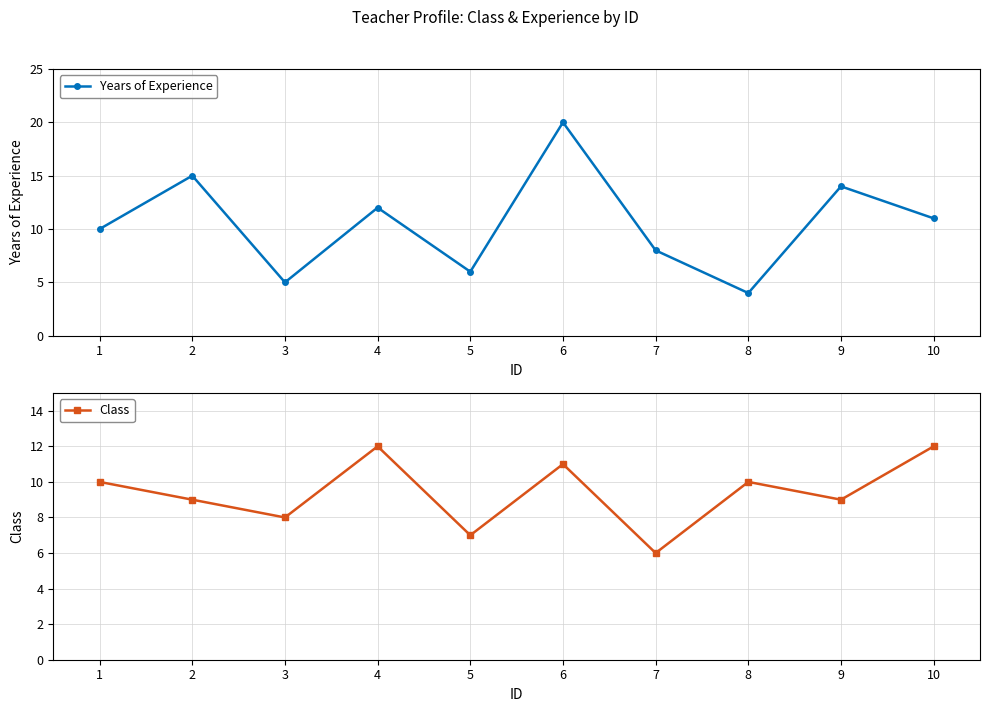

True or false: Class and Years of Experience cross at least once.

True